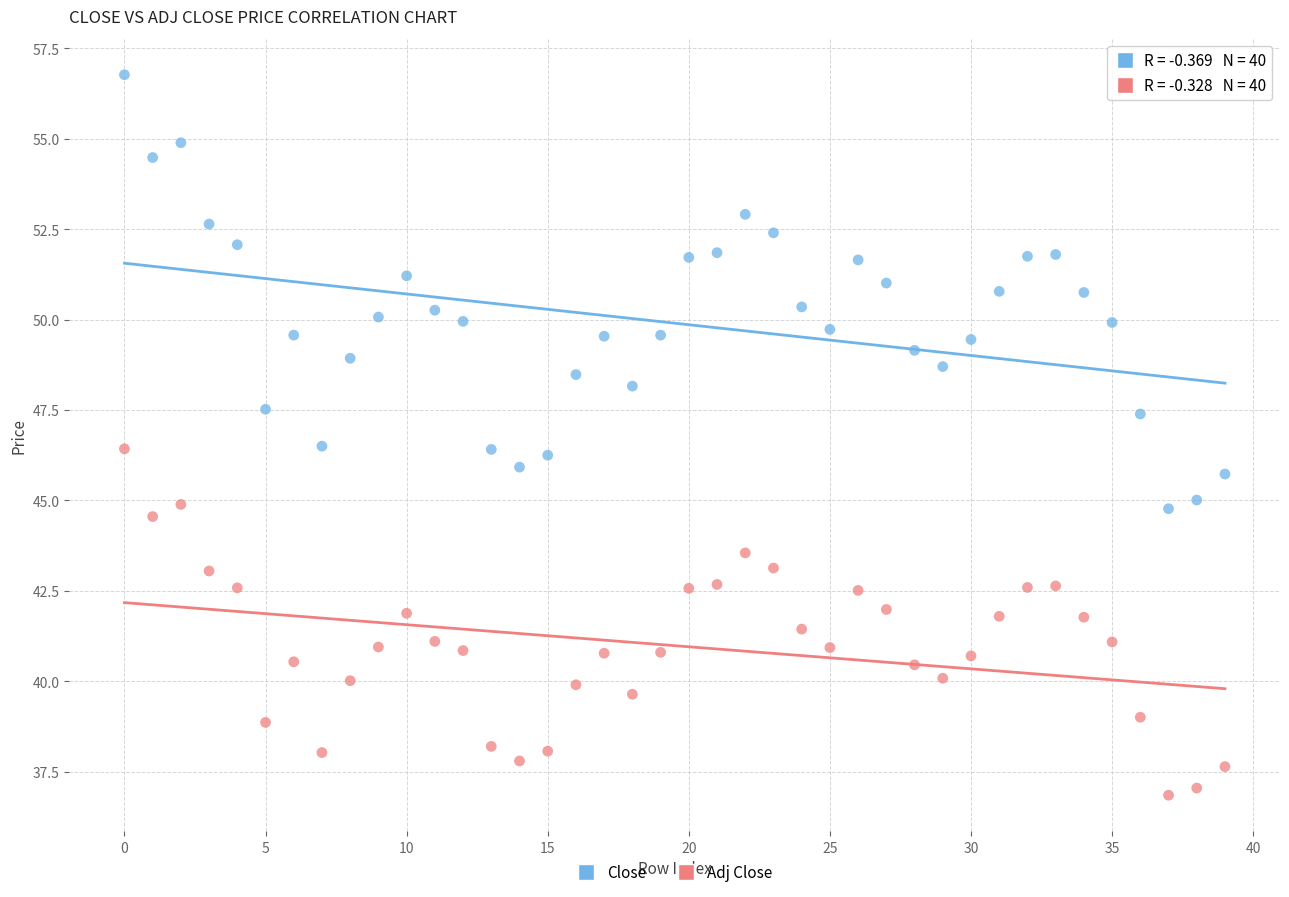

Which series contains the lowest Y value?

Adj Close